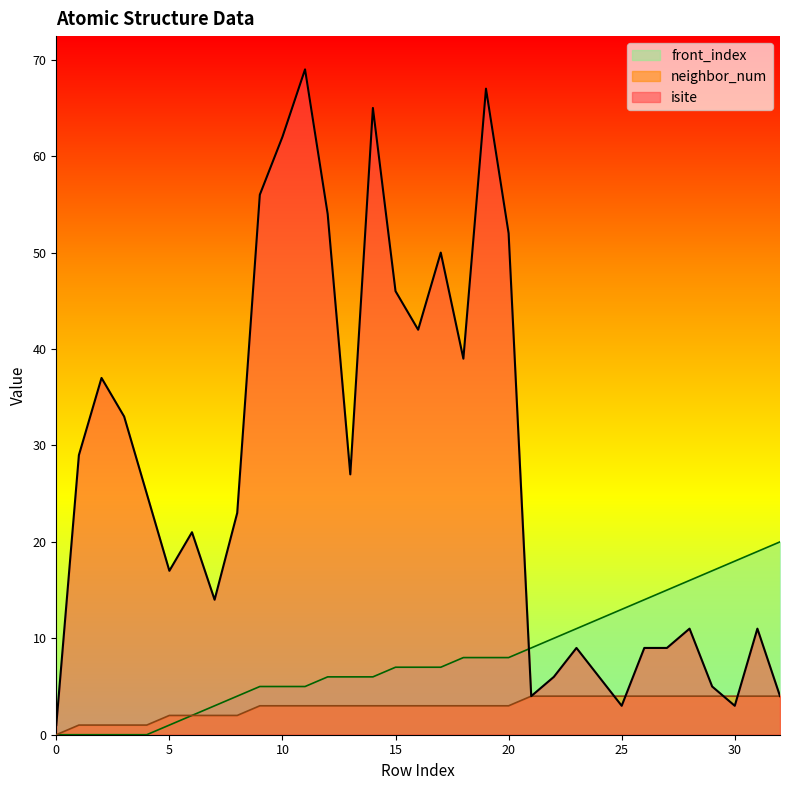

At how many categories does at least one series exceed 20?

18